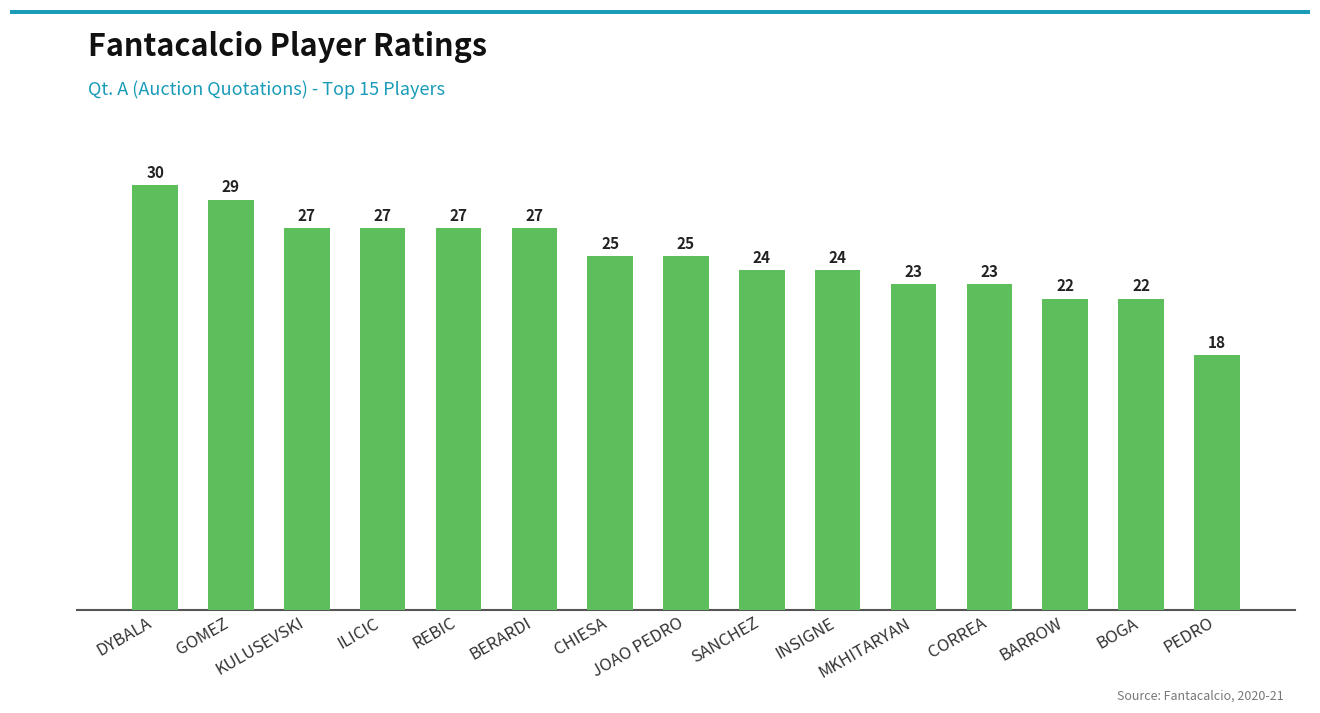

What is the value of the 12th bar from the left?

23